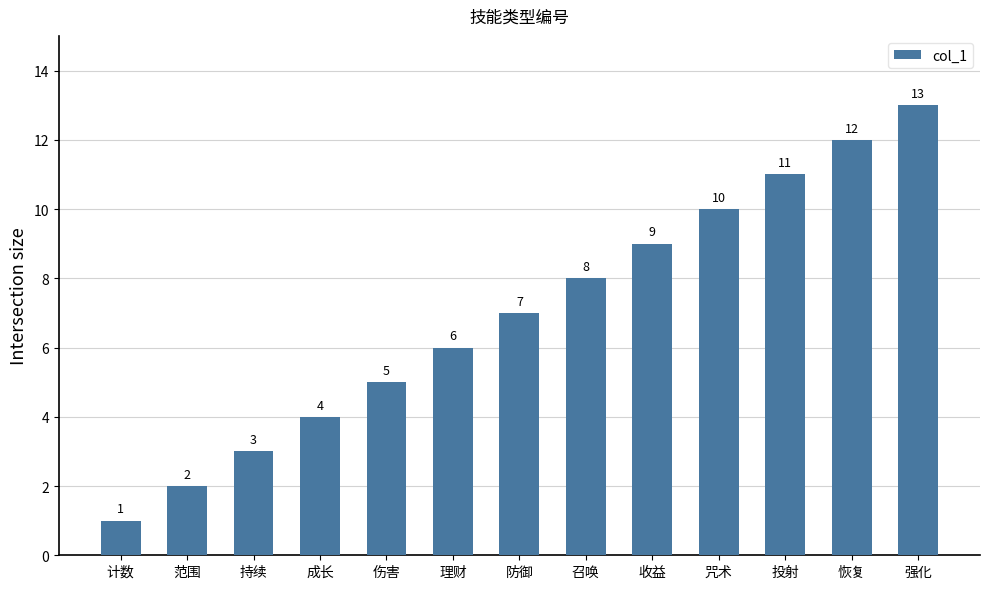

What position from the right is 召唤?

6